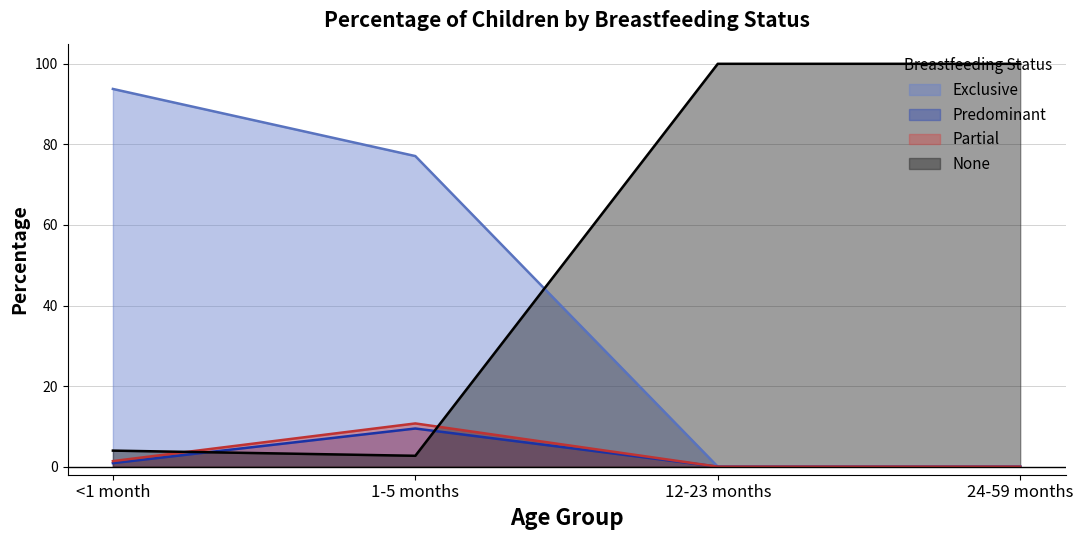

What is the label of the 3rd point from the left?

12-23 months